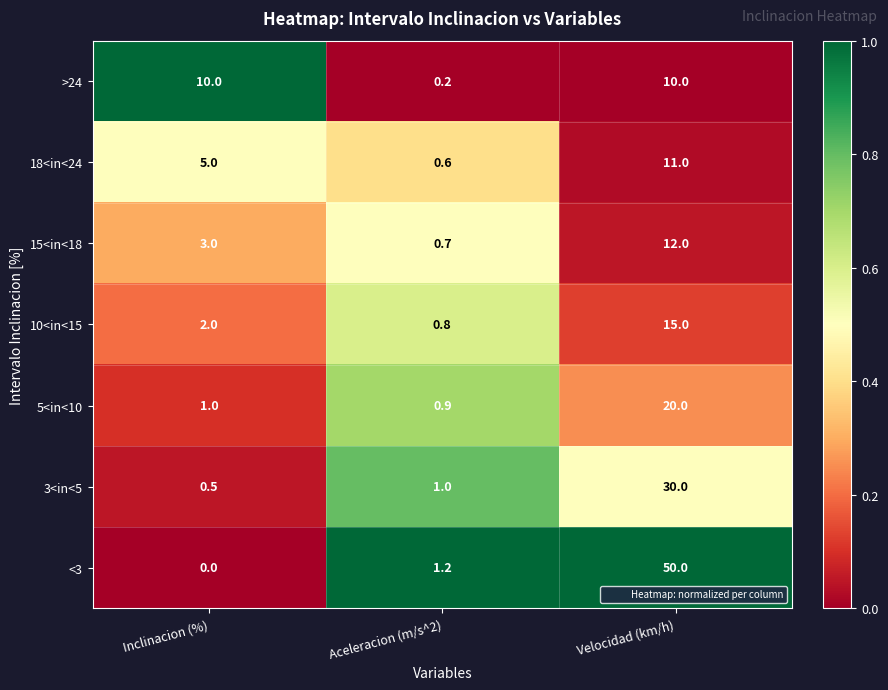

The 5<in<10 series shows 1.4 at Inclinacion (%). True or false?

False